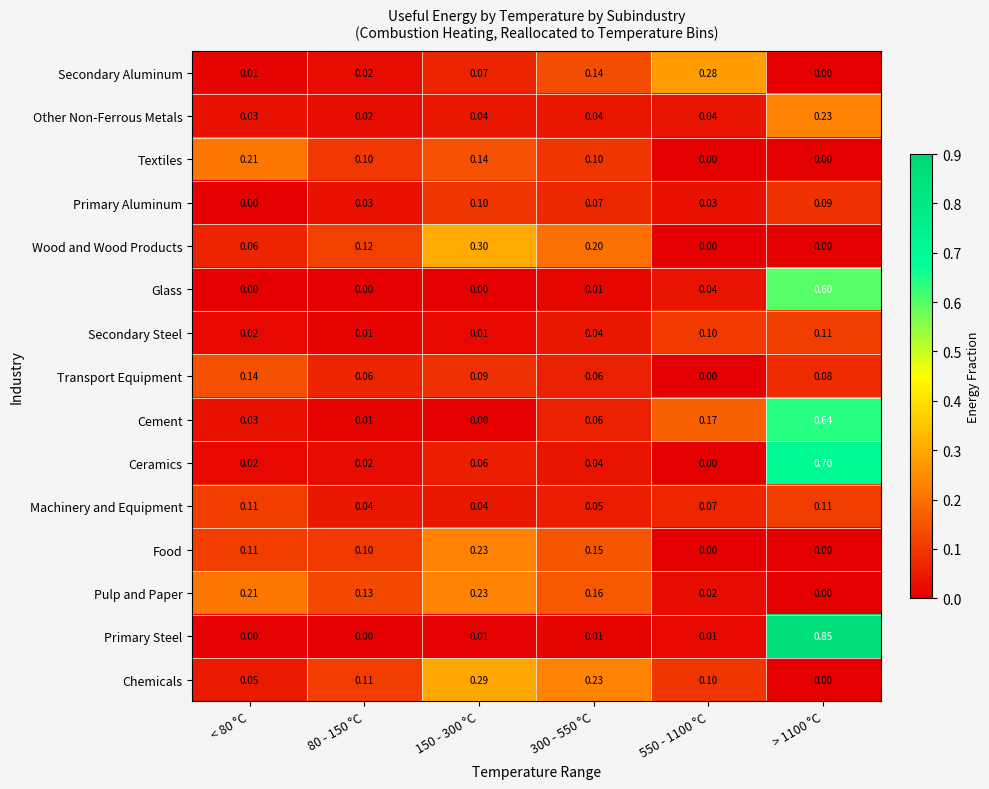

Which series has the largest total across all categories?

Cement